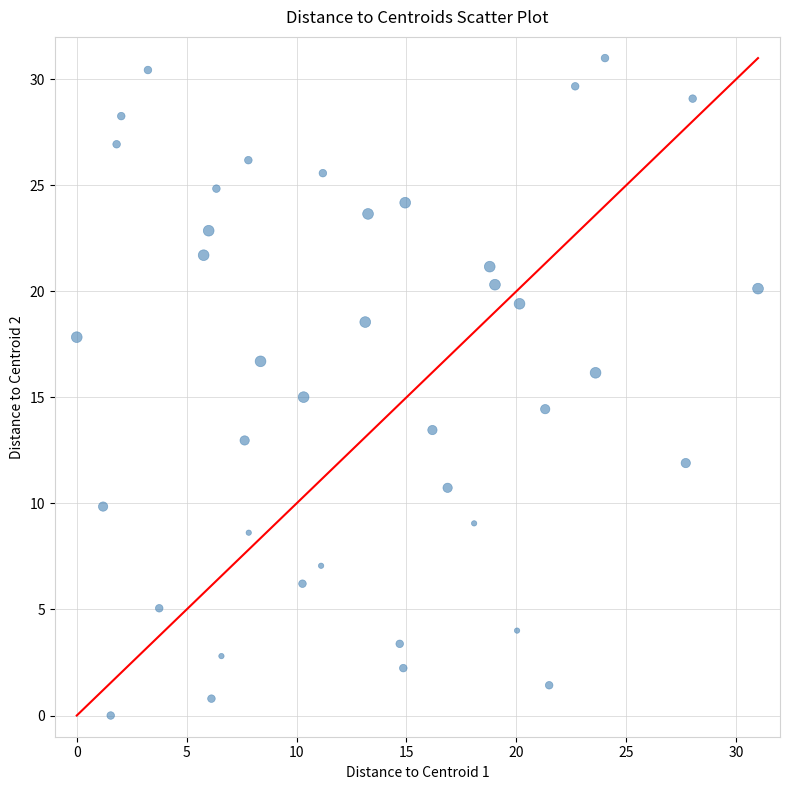

What is the range of Y values (max minus min)?

31.0